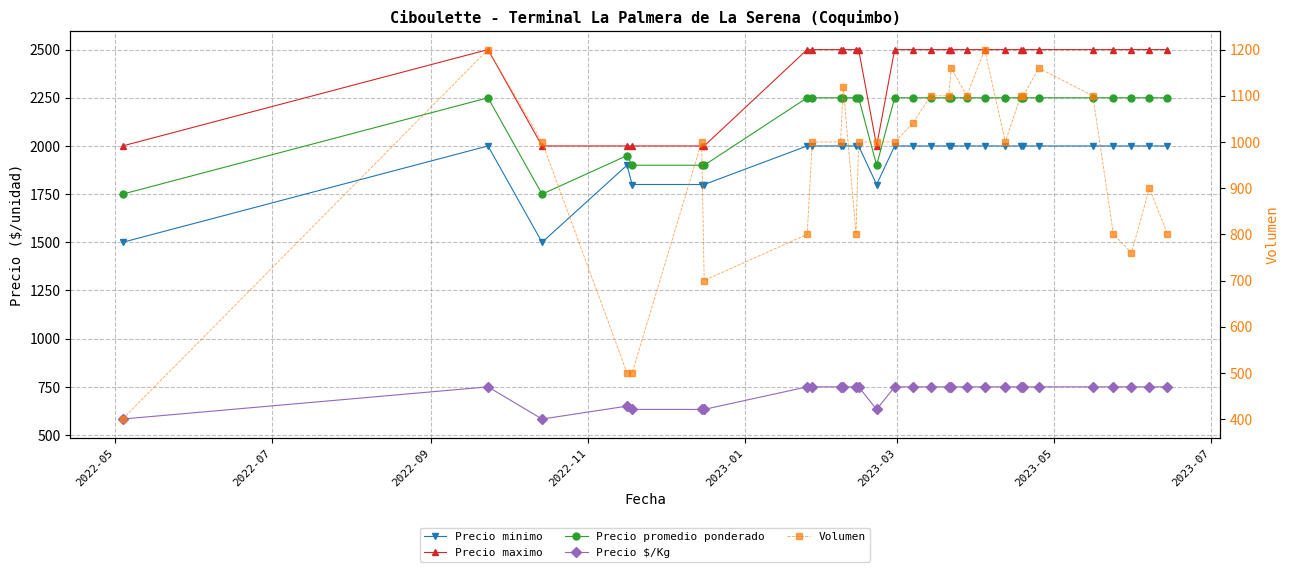

Is the value of Precio $/Kg at 13 greater than the value of Precio maximo at 21?

No